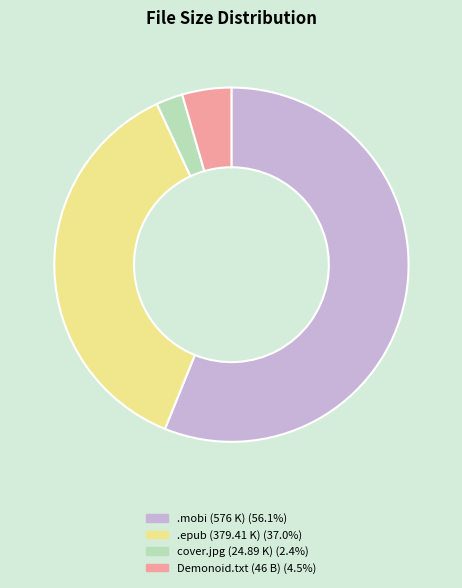

Does any single category account for the majority?

Yes